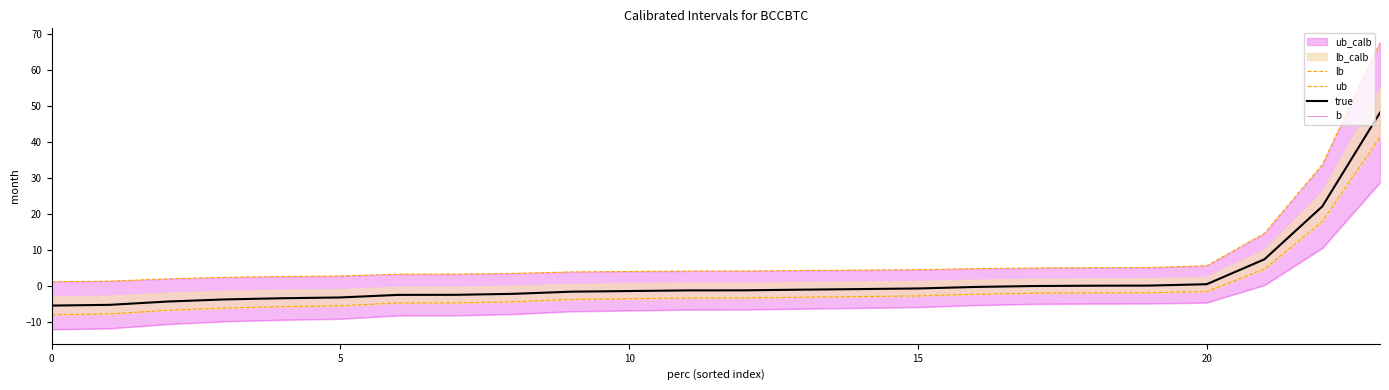

How many values in the lb series exceed -3?

10